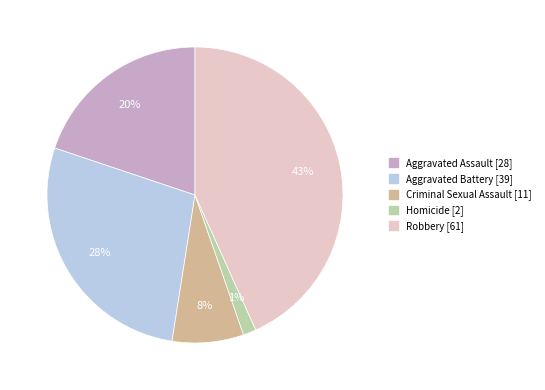

How many segments does this pie chart have?

5